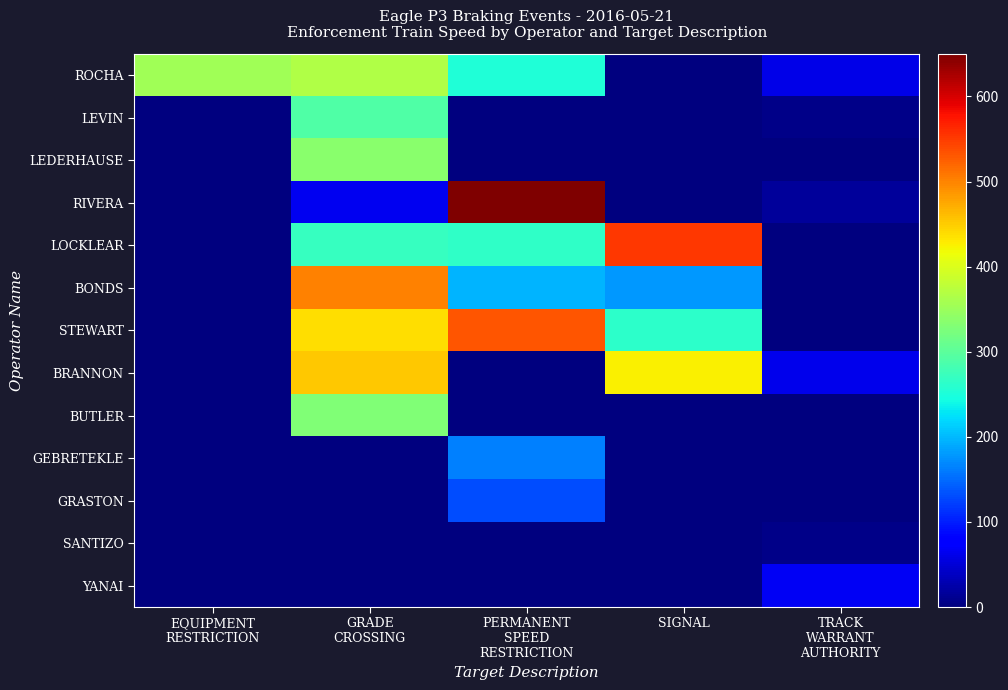

Between GRADE
CROSSING and PERMANENT
SPEED
RESTRICTION, which is larger?

GRADE
CROSSING